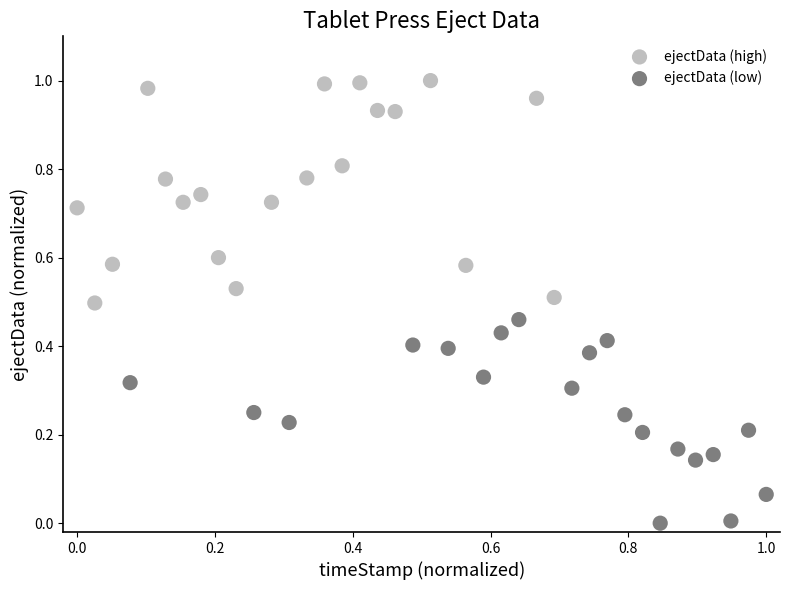

Which series contains the highest Y value?

ejectData (high)